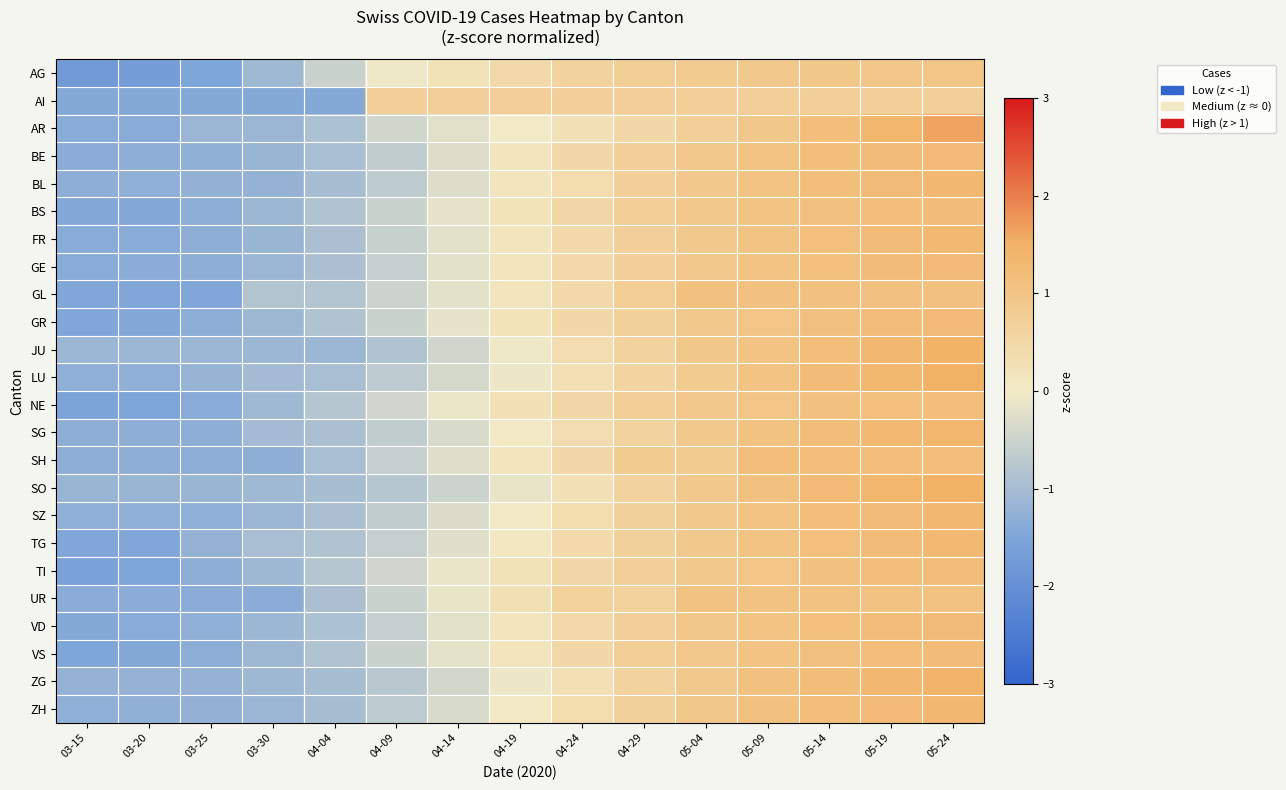

Reading left to right, list all the values displayed in this chart.

AG: 03-15=-1.8	03-20=-1.7	03-25=-1.5	03-30=-1.1	04-04=-0.5	04-09=-0.0	04-14=0.2	04-19=0.5	04-24=0.6	04-29=0.7	05-04=0.8	05-09=0.9	05-14=0.9	05-19=0.9	05-24=1.0
AI: 03-15=-1.4	03-20=-1.4	03-25=-1.4	03-30=-1.4	04-04=-1.4	04-09=0.7	04-14=0.7	04-19=0.7	04-24=0.7	04-29=0.7	05-04=0.7	05-09=0.7	05-14=0.7	05-19=0.7	05-24=0.7
AR: 03-15=-1.4	03-20=-1.4	03-25=-1.1	03-30=-1.1	04-04=-0.9	04-09=-0.4	04-14=-0.2	04-19=0.0	04-24=0.2	04-29=0.5	05-04=0.7	05-09=0.9	05-14=1.2	05-19=1.4	05-24=1.6
BE: 03-15=-1.3	03-20=-1.3	03-25=-1.3	03-30=-1.2	04-04=-1.0	04-09=-0.7	04-14=-0.3	04-19=0.1	04-24=0.5	04-29=0.7	05-04=0.9	05-09=1.1	05-14=1.2	05-19=1.2	05-24=1.3
BL: 03-15=-1.3	03-20=-1.3	03-25=-1.2	03-30=-1.2	04-04=-1.0	04-09=-0.7	04-14=-0.3	04-19=0.1	04-24=0.4	04-29=0.7	05-04=0.9	05-09=1.0	05-14=1.2	05-19=1.3	05-24=1.3
BS: 03-15=-1.4	03-20=-1.4	03-25=-1.3	03-30=-1.1	04-04=-0.9	04-09=-0.5	04-14=-0.2	04-19=0.2	04-24=0.5	04-29=0.7	05-04=0.9	05-09=1.0	05-14=1.1	05-19=1.2	05-24=1.2
FR: 03-15=-1.4	03-20=-1.4	03-25=-1.3	03-30=-1.2	04-04=-0.9	04-09=-0.6	04-14=-0.2	04-19=0.2	04-24=0.5	04-29=0.7	05-04=0.9	05-09=1.0	05-14=1.1	05-19=1.2	05-24=1.3
GE: 03-15=-1.4	03-20=-1.3	03-25=-1.3	03-30=-1.1	04-04=-0.9	04-09=-0.6	04-14=-0.2	04-19=0.1	04-24=0.5	04-29=0.7	05-04=0.9	05-09=1.0	05-14=1.1	05-19=1.2	05-24=1.3
GL: 03-15=-1.5	03-20=-1.5	03-25=-1.5	03-30=-0.8	04-04=-0.8	04-09=-0.5	04-14=-0.2	04-19=0.1	04-24=0.4	04-29=0.8	05-04=1.1	05-09=1.1	05-14=1.1	05-19=1.1	05-24=1.1
GR: 03-15=-1.5	03-20=-1.4	03-25=-1.3	03-30=-1.1	04-04=-0.8	04-09=-0.5	04-14=-0.1	04-19=0.2	04-24=0.5	04-29=0.7	05-04=0.9	05-09=1.0	05-14=1.1	05-19=1.2	05-24=1.3
JU: 03-15=-1.1	03-20=-1.1	03-25=-1.1	03-30=-1.1	04-04=-1.1	04-09=-0.9	04-14=-0.4	04-19=-0.0	04-24=0.4	04-29=0.6	05-04=0.9	05-09=1.1	05-14=1.2	05-19=1.3	05-24=1.5
LU: 03-15=-1.3	03-20=-1.3	03-25=-1.2	03-30=-1.0	04-04=-0.9	04-09=-0.7	04-14=-0.4	04-19=-0.0	04-24=0.3	04-29=0.6	05-04=0.8	05-09=1.1	05-14=1.2	05-19=1.4	05-24=1.5
NE: 03-15=-1.5	03-20=-1.5	03-25=-1.4	03-30=-1.1	04-04=-0.8	04-09=-0.5	04-14=-0.1	04-19=0.2	04-24=0.5	04-29=0.7	05-04=0.9	05-09=1.0	05-14=1.1	05-19=1.1	05-24=1.2
SG: 03-15=-1.3	03-20=-1.3	03-25=-1.3	03-30=-1.0	04-04=-0.9	04-09=-0.7	04-14=-0.3	04-19=0.0	04-24=0.4	04-29=0.6	05-04=0.9	05-09=1.1	05-14=1.2	05-19=1.3	05-24=1.4
SH: 03-15=-1.3	03-20=-1.3	03-25=-1.3	03-30=-1.3	04-04=-0.9	04-09=-0.6	04-14=-0.2	04-19=0.1	04-24=0.5	04-29=0.8	05-04=0.8	05-09=1.2	05-14=1.2	05-19=1.2	05-24=1.2
SO: 03-15=-1.2	03-20=-1.2	03-25=-1.2	03-30=-1.1	04-04=-1.0	04-09=-0.8	04-14=-0.5	04-19=-0.1	04-24=0.2	04-29=0.6	05-04=0.9	05-09=1.1	05-14=1.3	05-19=1.4	05-24=1.5
SZ: 03-15=-1.3	03-20=-1.3	03-25=-1.3	03-30=-1.1	04-04=-0.9	04-09=-0.7	04-14=-0.3	04-19=0.1	04-24=0.4	04-29=0.7	05-04=0.9	05-09=1.0	05-14=1.2	05-19=1.3	05-24=1.3
TG: 03-15=-1.5	03-20=-1.5	03-25=-1.2	03-30=-1.0	04-04=-0.9	04-09=-0.6	04-14=-0.3	04-19=0.1	04-24=0.4	04-29=0.7	05-04=0.9	05-09=1.1	05-14=1.1	05-19=1.2	05-24=1.3
TI: 03-15=-1.6	03-20=-1.5	03-25=-1.3	03-30=-1.1	04-04=-0.8	04-09=-0.4	04-14=-0.1	04-19=0.2	04-24=0.5	04-29=0.7	05-04=0.9	05-09=1.0	05-14=1.1	05-19=1.2	05-24=1.2
UR: 03-15=-1.3	03-20=-1.3	03-25=-1.3	03-30=-1.3	04-04=-0.9	04-09=-0.5	04-14=-0.1	04-19=0.3	04-24=0.7	04-29=0.7	05-04=1.1	05-09=1.1	05-14=1.1	05-19=1.1	05-24=1.1
VD: 03-15=-1.4	03-20=-1.4	03-25=-1.3	03-30=-1.1	04-04=-0.9	04-09=-0.6	04-14=-0.2	04-19=0.1	04-24=0.5	04-29=0.7	05-04=0.9	05-09=1.0	05-14=1.1	05-19=1.2	05-24=1.3
VS: 03-15=-1.5	03-20=-1.4	03-25=-1.3	03-30=-1.1	04-04=-0.9	04-09=-0.5	04-14=-0.2	04-19=0.2	04-24=0.5	04-29=0.7	05-04=0.9	05-09=1.0	05-14=1.1	05-19=1.2	05-24=1.2
ZG: 03-15=-1.2	03-20=-1.2	03-25=-1.2	03-30=-1.1	04-04=-1.0	04-09=-0.7	04-14=-0.4	04-19=-0.1	04-24=0.3	04-29=0.6	05-04=0.9	05-09=1.1	05-14=1.2	05-19=1.3	05-24=1.4
ZH: 03-15=-1.3	03-20=-1.3	03-25=-1.2	03-30=-1.1	04-04=-1.0	04-09=-0.7	04-14=-0.3	04-19=0.0	04-24=0.4	04-29=0.7	05-04=0.9	05-09=1.1	05-14=1.2	05-19=1.3	05-24=1.3